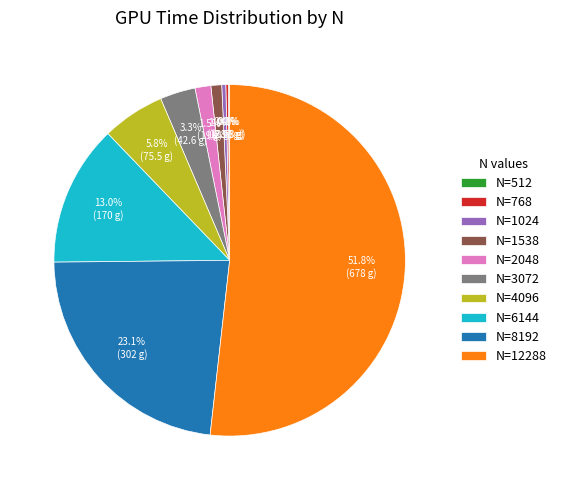

Is there any slice that represents more than half of the pie?

Yes